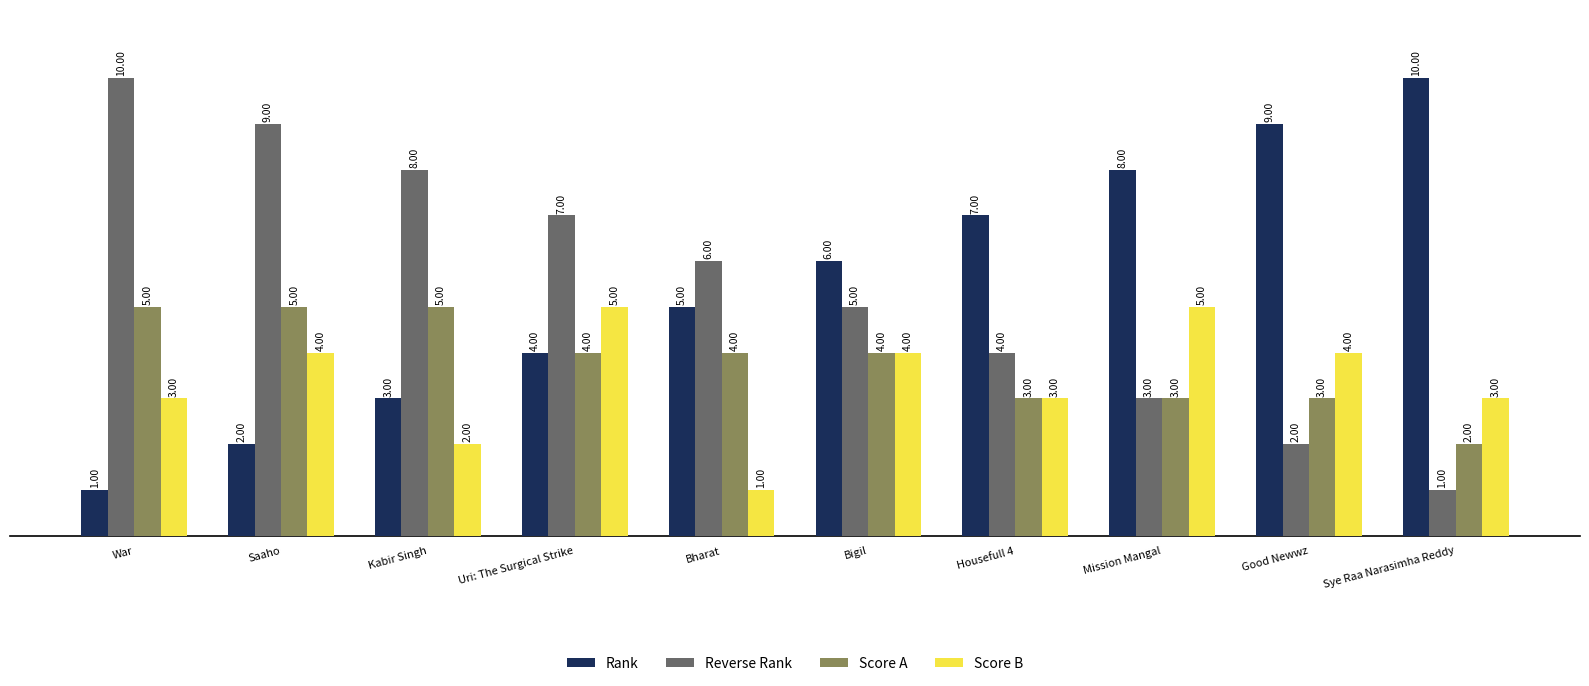

Reading left to right, list all the values displayed in this chart.

Rank: War=1	Saaho=2	Kabir Singh=3	Uri: The Surgical Strike=4	Bharat=5	Bigil=6	Housefull 4=7	Mission Mangal=8	Good Newwz=9	Sye Raa Narasimha Reddy=10
Reverse Rank: War=10	Saaho=9	Kabir Singh=8	Uri: The Surgical Strike=7	Bharat=6	Bigil=5	Housefull 4=4	Mission Mangal=3	Good Newwz=2	Sye Raa Narasimha Reddy=1
Score A: War=5	Saaho=5	Kabir Singh=5	Uri: The Surgical Strike=4	Bharat=4	Bigil=4	Housefull 4=3	Mission Mangal=3	Good Newwz=3	Sye Raa Narasimha Reddy=2
Score B: War=3	Saaho=4	Kabir Singh=2	Uri: The Surgical Strike=5	Bharat=1	Bigil=4	Housefull 4=3	Mission Mangal=5	Good Newwz=4	Sye Raa Narasimha Reddy=3